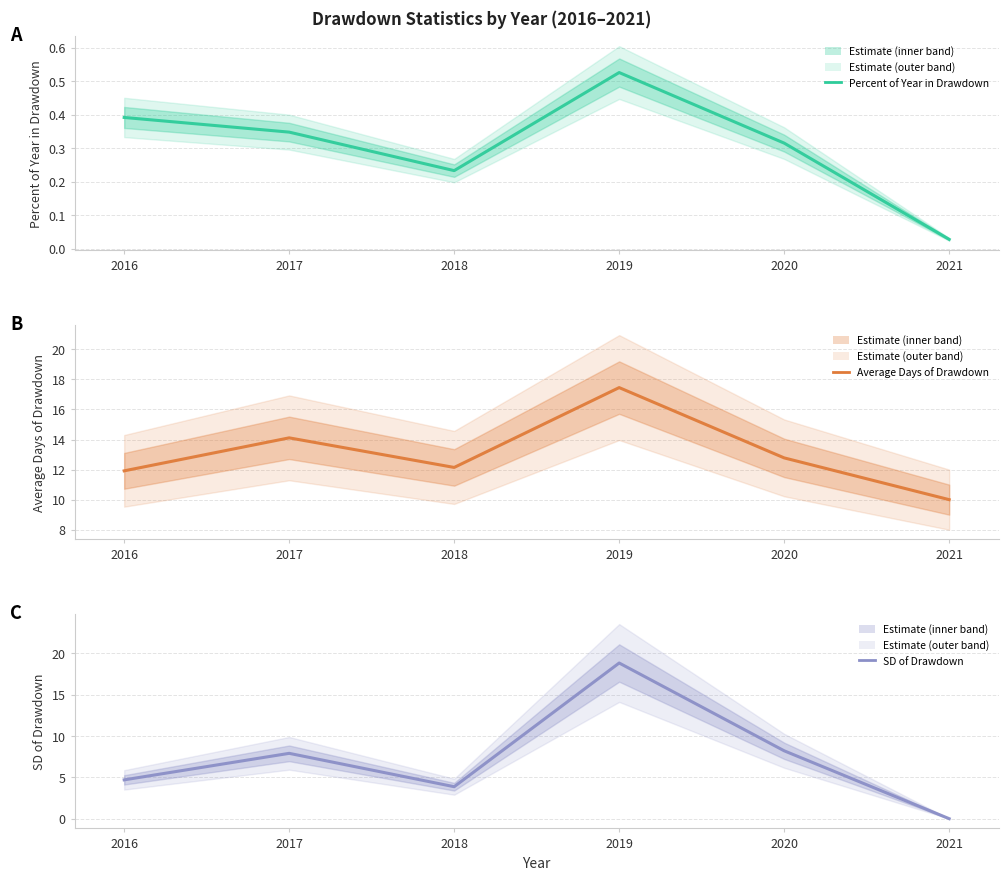

Which series has the largest range (max minus min)?

SD of Drawdown